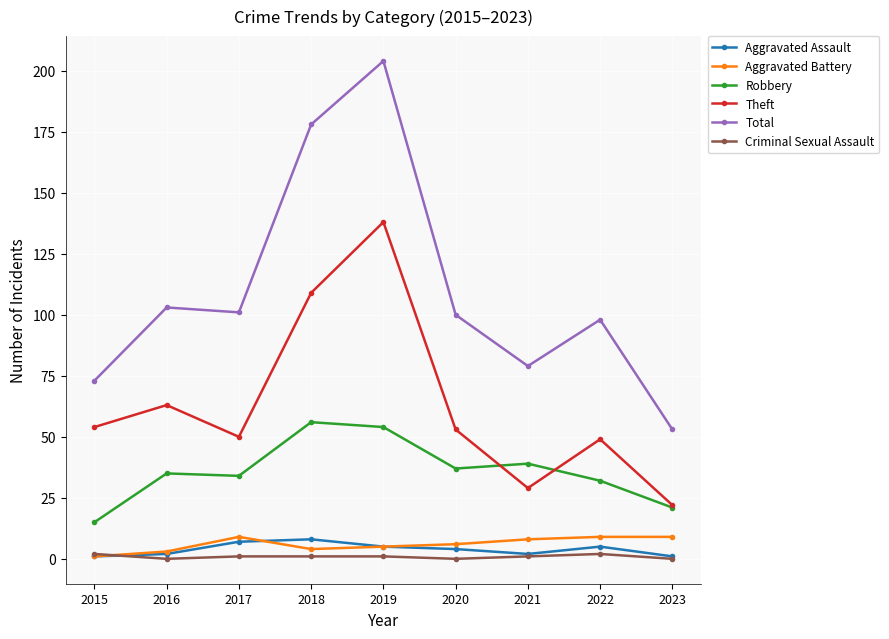

What are all the series names shown in the legend?

Aggravated Assault, Aggravated Battery, Robbery, Theft, Total, Criminal Sexual Assault